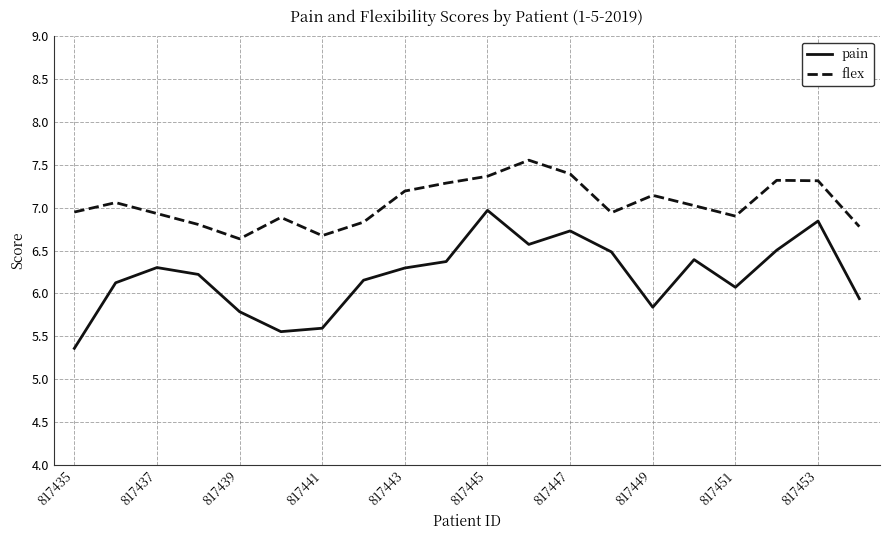

True or false: flex and pain intersect in this chart.

False